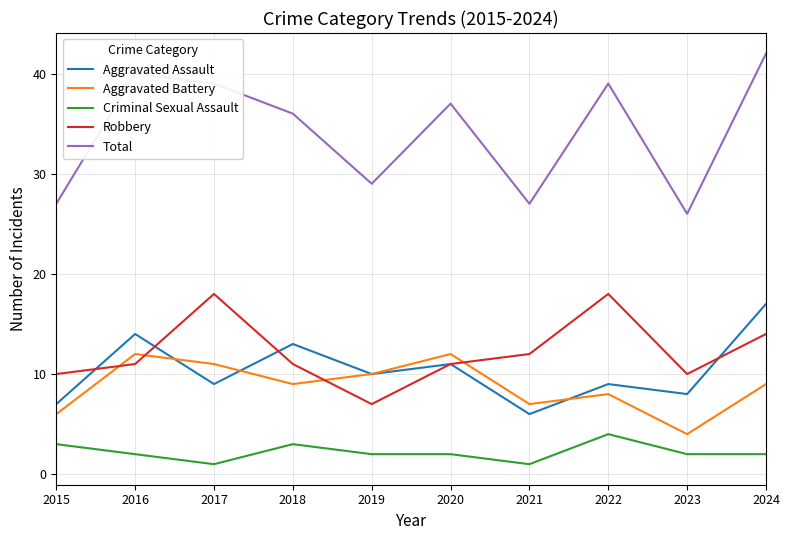

At 2024, list the series in order from largest to smallest.

Total, Aggravated Assault, Robbery, Aggravated Battery, Criminal Sexual Assault